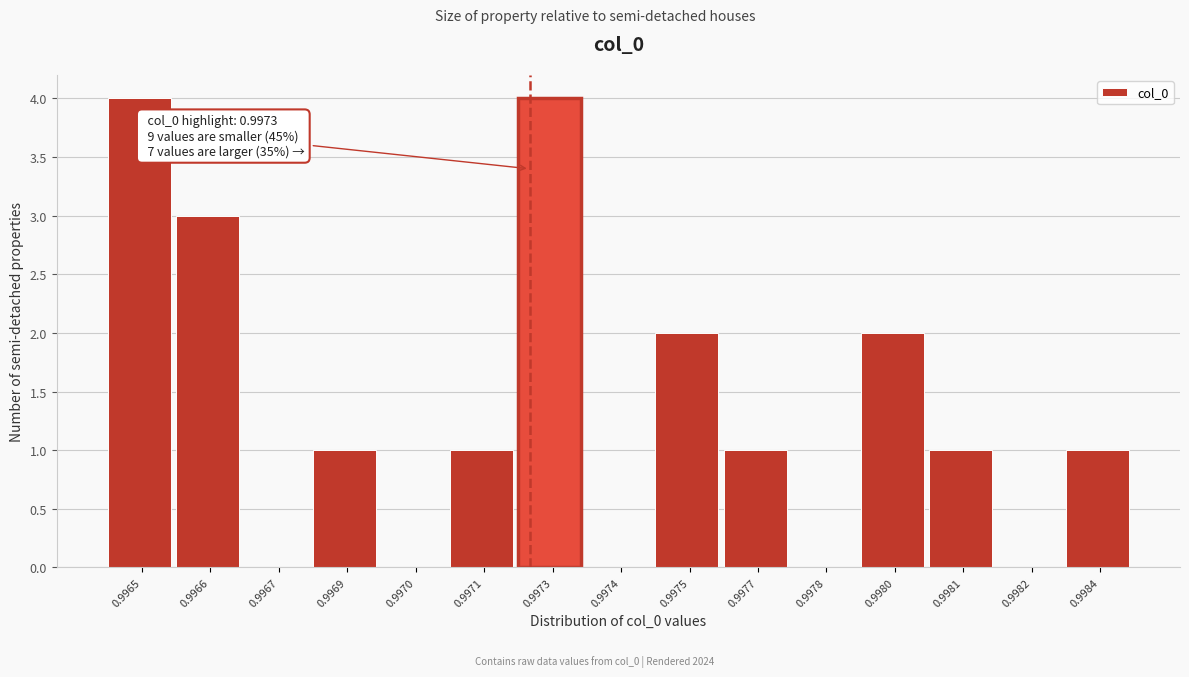

Reading left to right, transcribe all the data shown in this chart.

0.9965=4	0.9966=3	0.9967=0	0.9969=1	0.9970=0	0.9971=1	0.9973=4	0.9974=0	0.9975=2	0.9977=1	0.9978=0	0.9980=2	0.9981=1	0.9982=0	0.9984=1